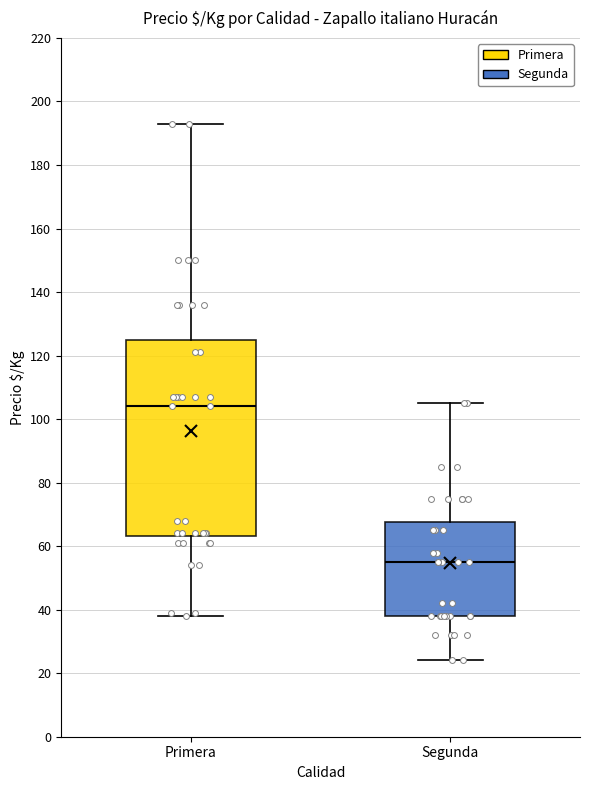

Reading left to right, transcribe this box plot: for each box, give where its median line is, the range the box spans, and where its two whiskers end, as read against the y-axis. The values are not printed on the chart, so give them approximately, as read against the axis.

Primera: median 104, box 64 to 124, whiskers 38 to 194
Segunda: median 56, box 38 to 68, whiskers 24 to 106